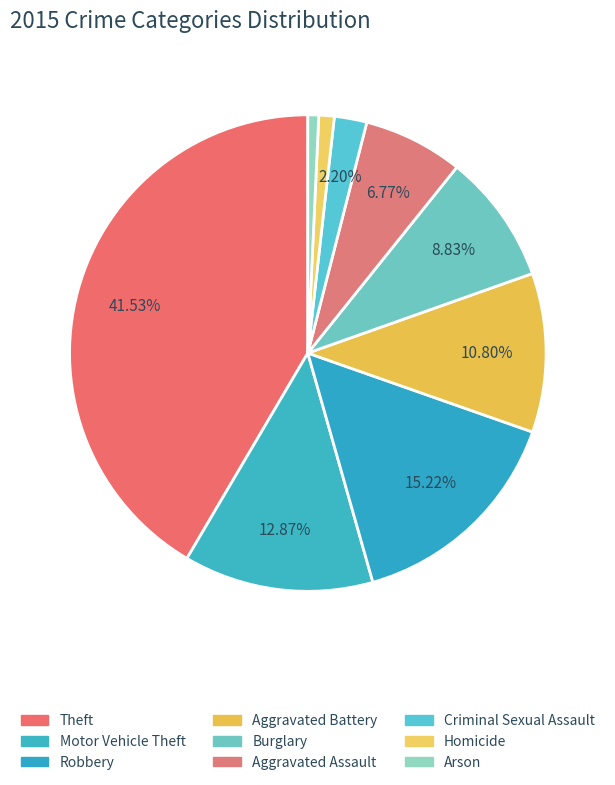

Count the number of slices in the pie.

9